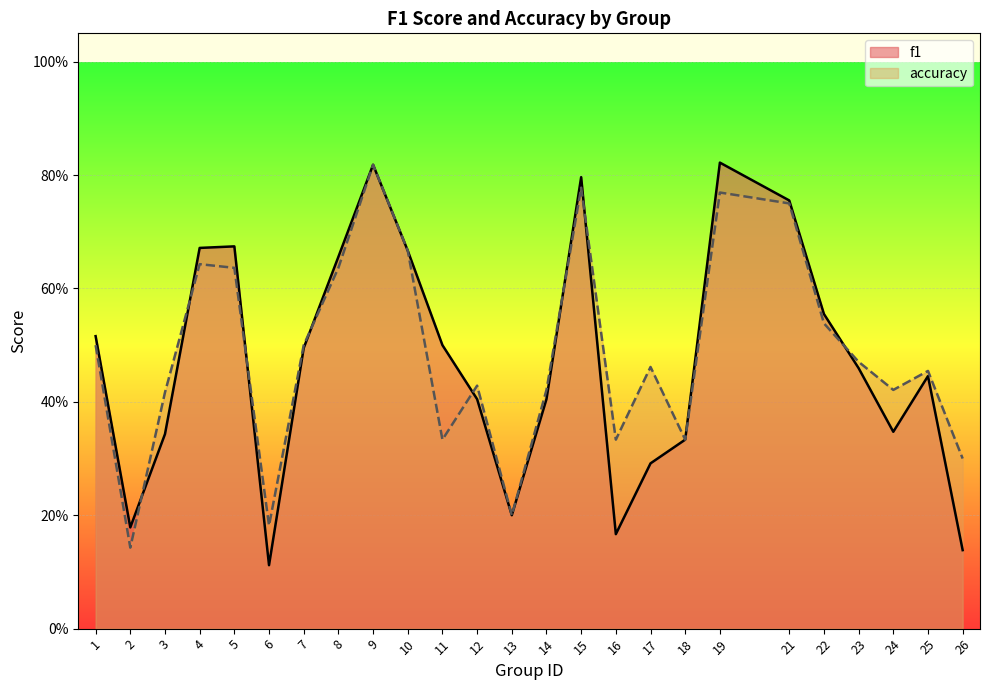

What is the total value across all series at 3?

0.8